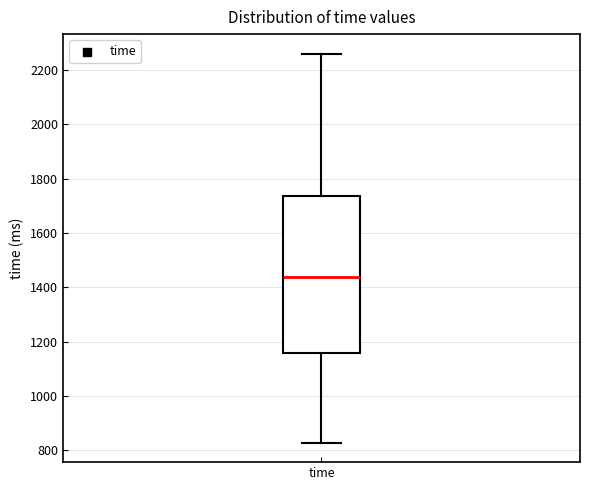

Read this box plot against the y-axis: the position of the median line, the range covered by the box, and the ends of both whiskers. The values are not printed on the chart, so give them approximately, as read against the axis.

median 1440, box 1160 to 1740, whiskers 820 to 2260